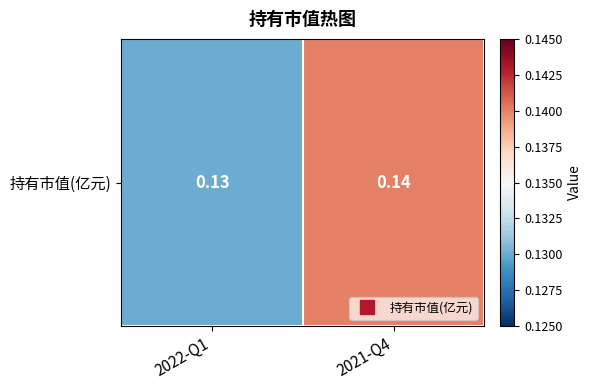

What is the sum of all values?

0.3